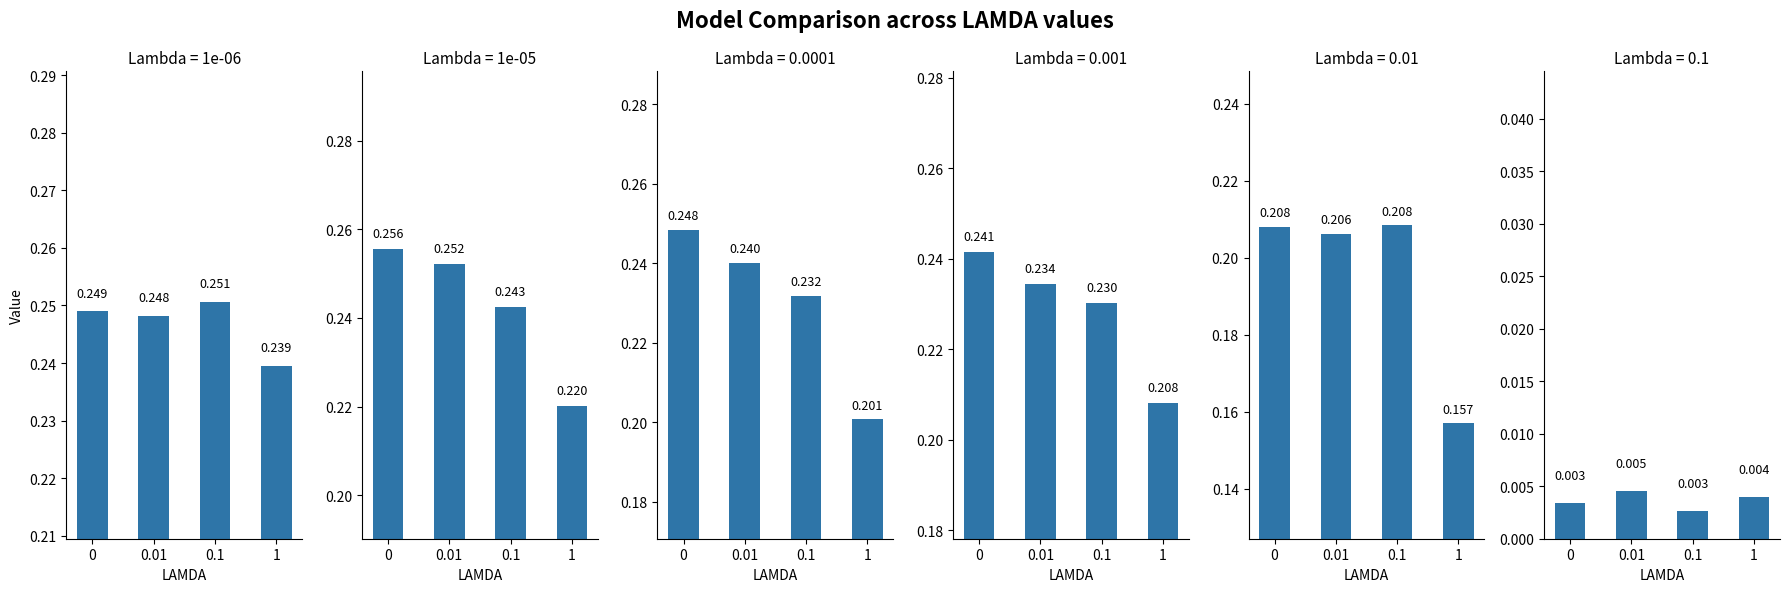

How many categories are shown in the chart?

4